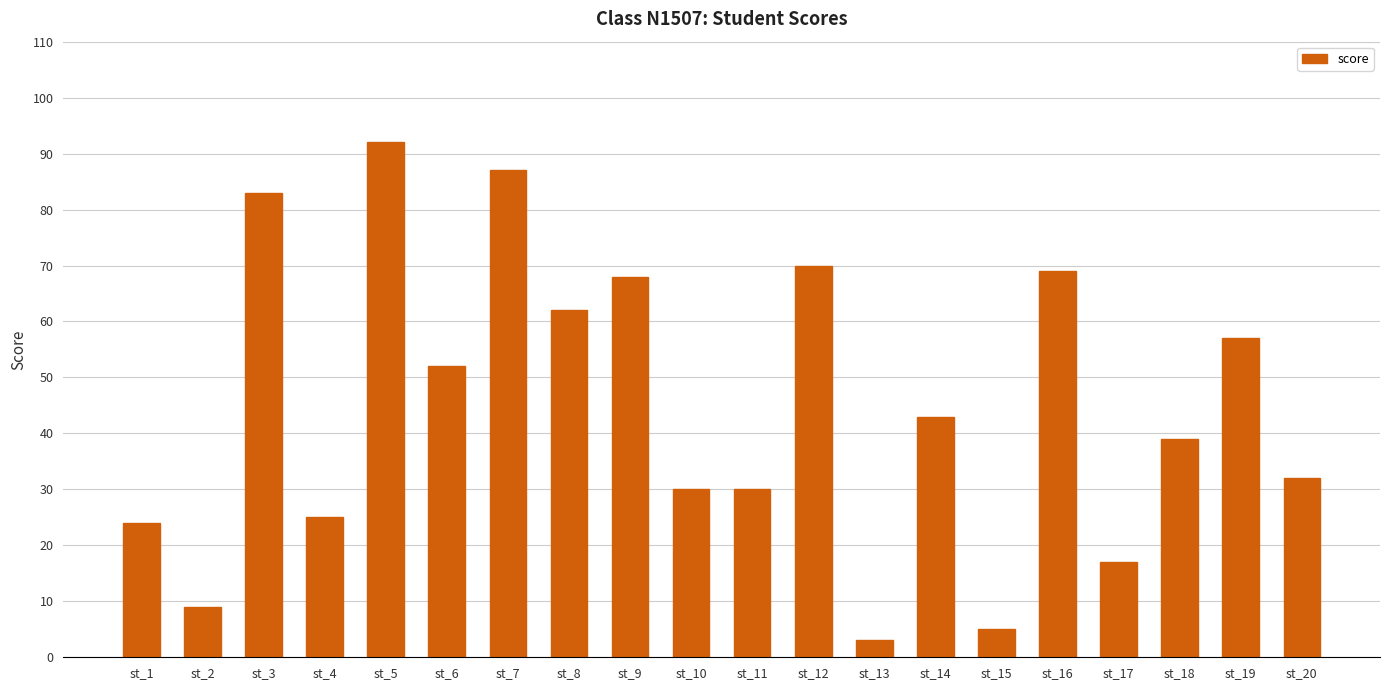

What is the sum of the values at st_14 and st_9?

111